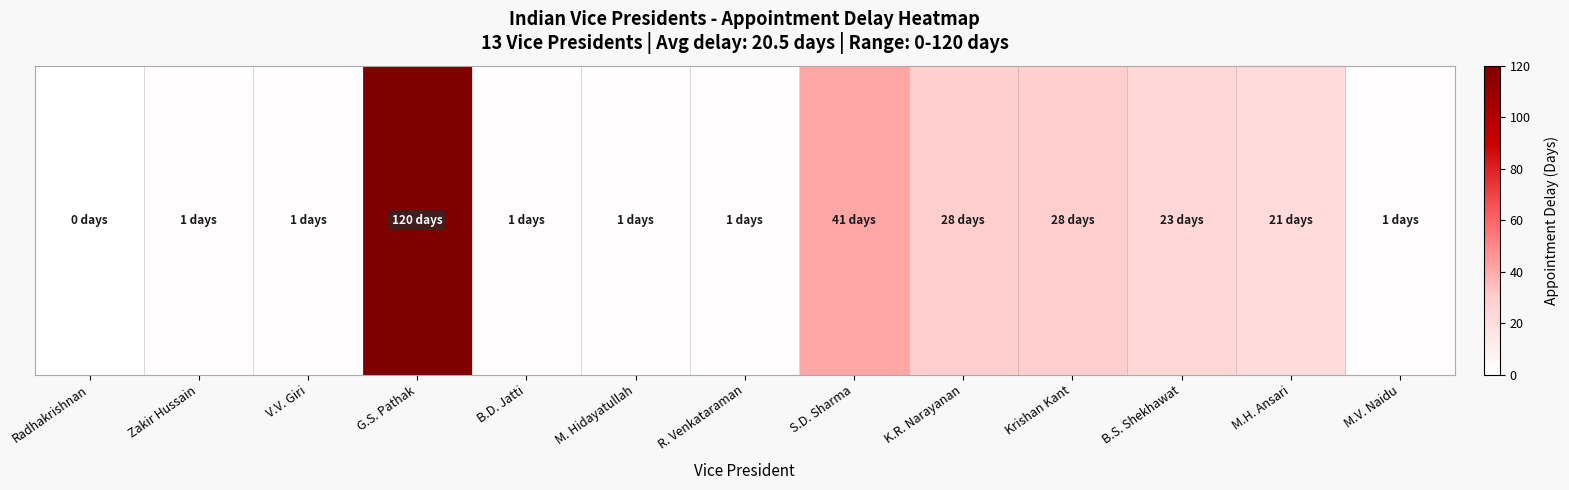

Is it true that the value at S.D. Sharma is 8?

False